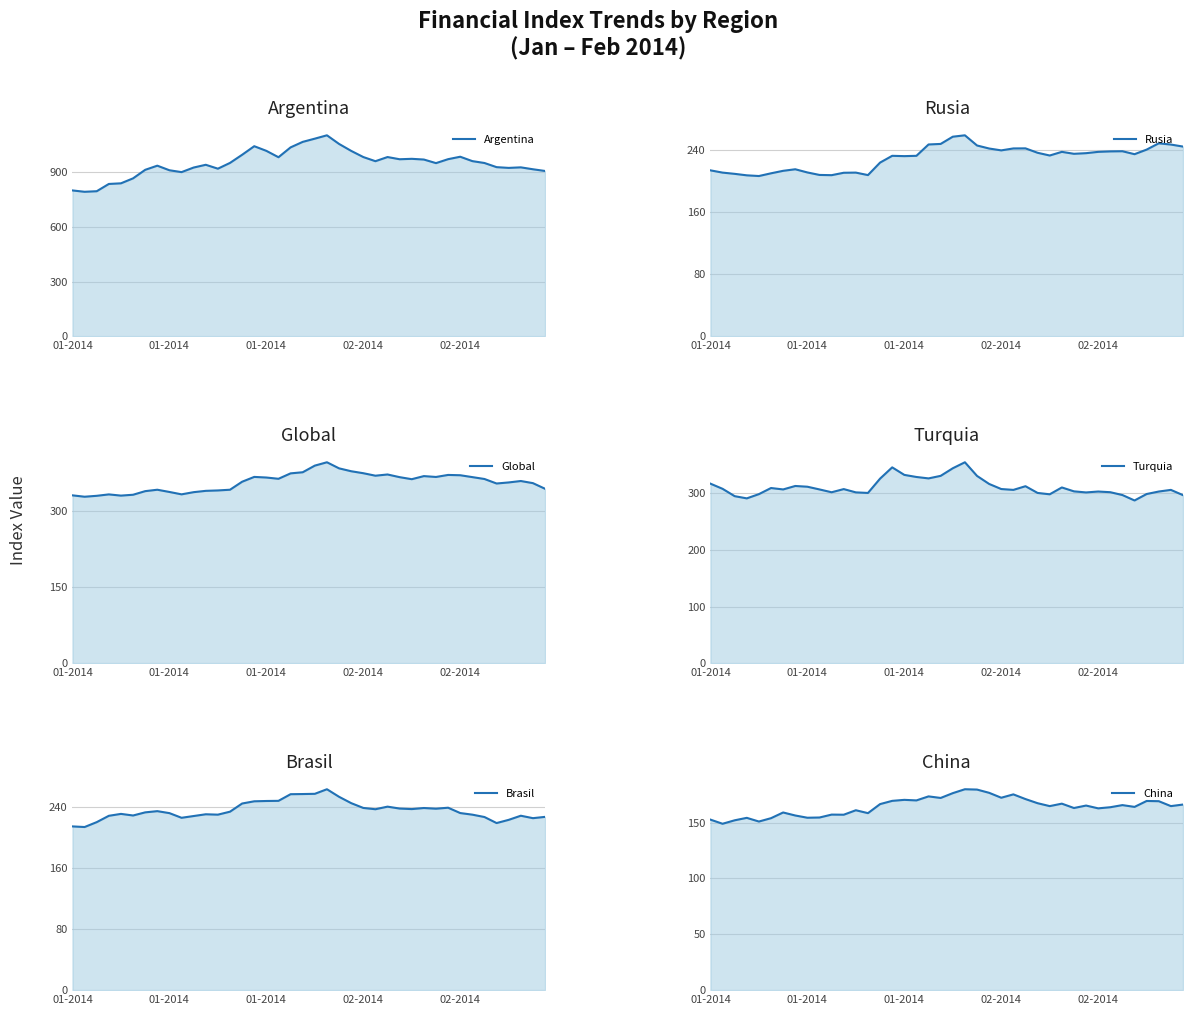

The China series shows 61.6 at 17. True or false?

False